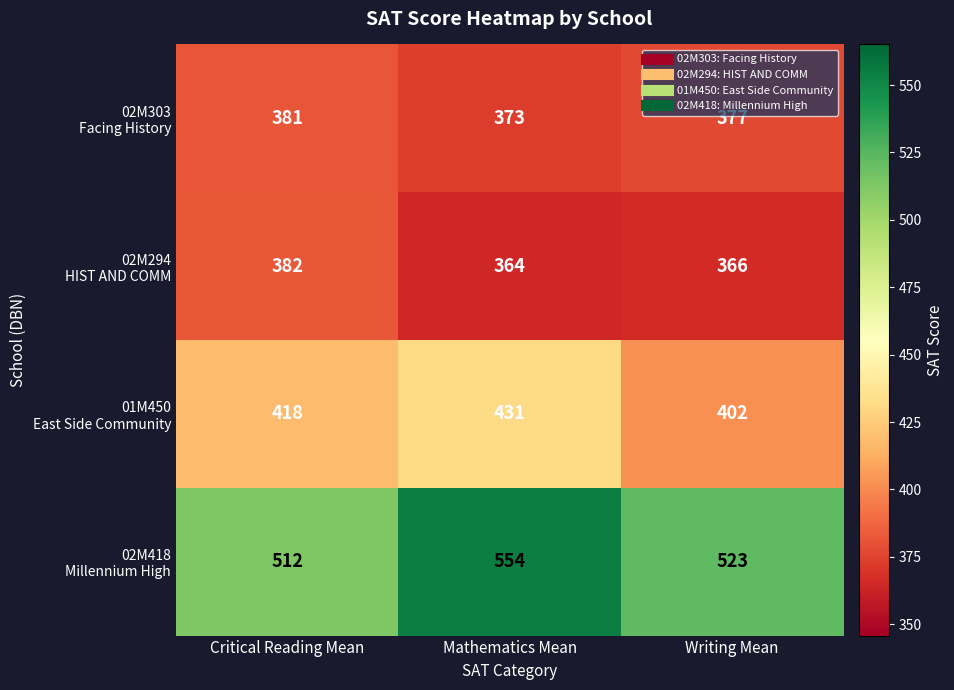

What is the spread (max minus min) of values at Mathematics Mean?

190